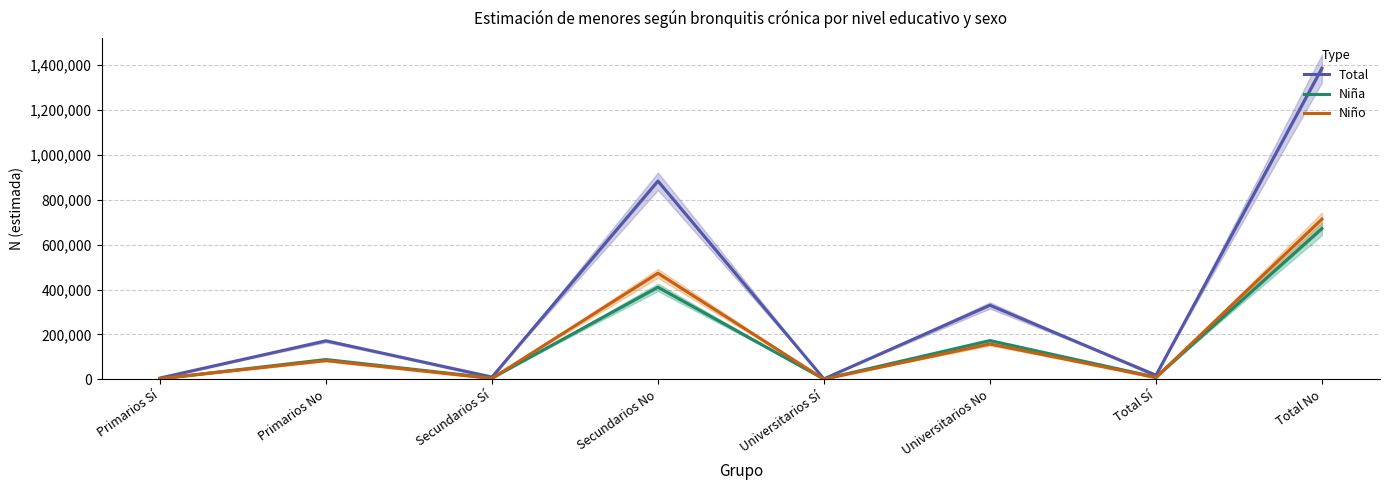

Read the Niño value at Primarios No.

83467